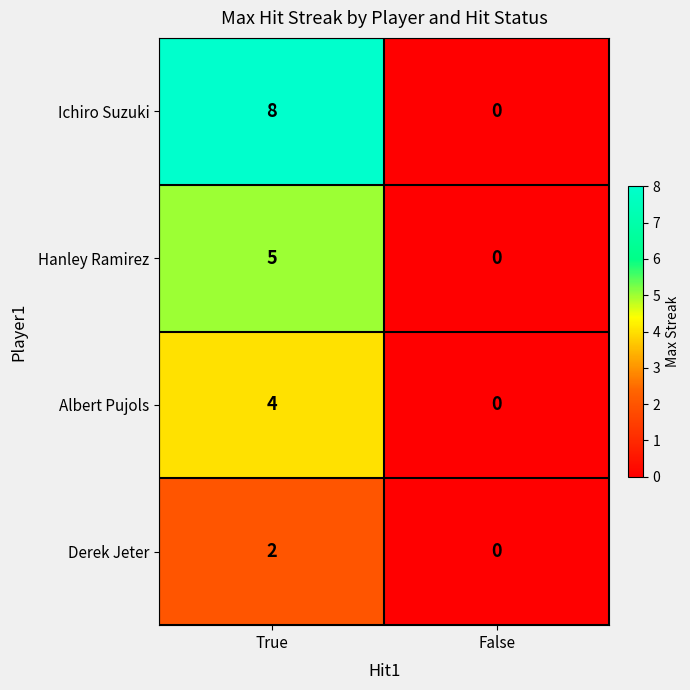

Reading left to right, what are all the values shown in this chart?

Ichiro Suzuki: 8	0
Hanley Ramirez: 5	0
Albert Pujols: 4	0
Derek Jeter: 2	0